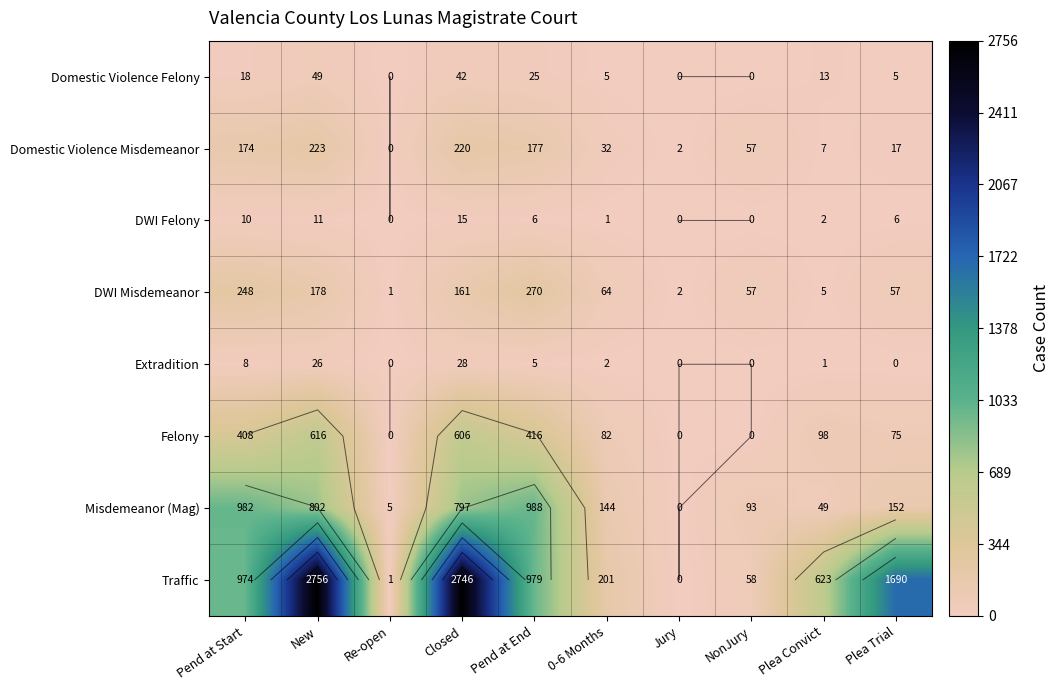

True or false: Extradition has a value of 28 at Closed.

True